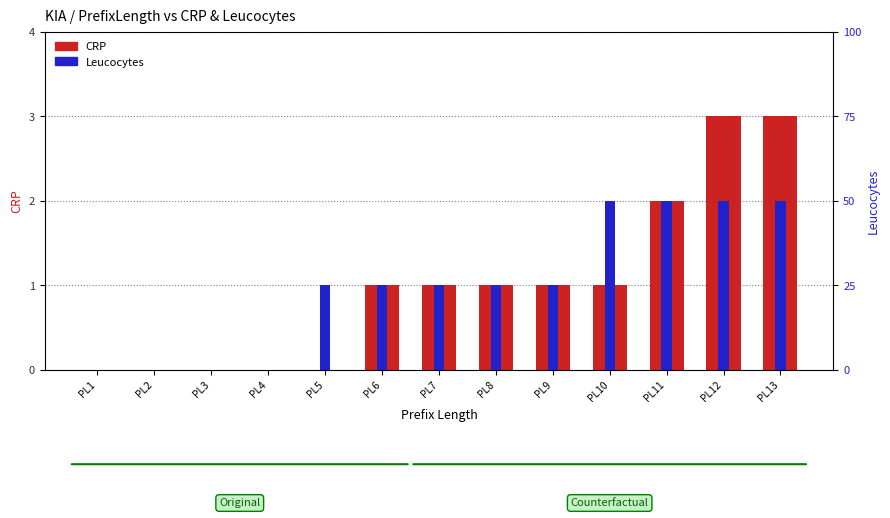

Reading left to right, what are all the values shown in this chart?

CRP: PL1=0	PL2=0	PL3=0	PL4=0	PL5=0	PL6=1	PL7=1	PL8=1	PL9=1	PL10=1	PL11=2	PL12=3	PL13=3
Leucocytes: PL1=0	PL2=0	PL3=0	PL4=0	PL5=1	PL6=1	PL7=1	PL8=1	PL9=1	PL10=2	PL11=2	PL12=2	PL13=2